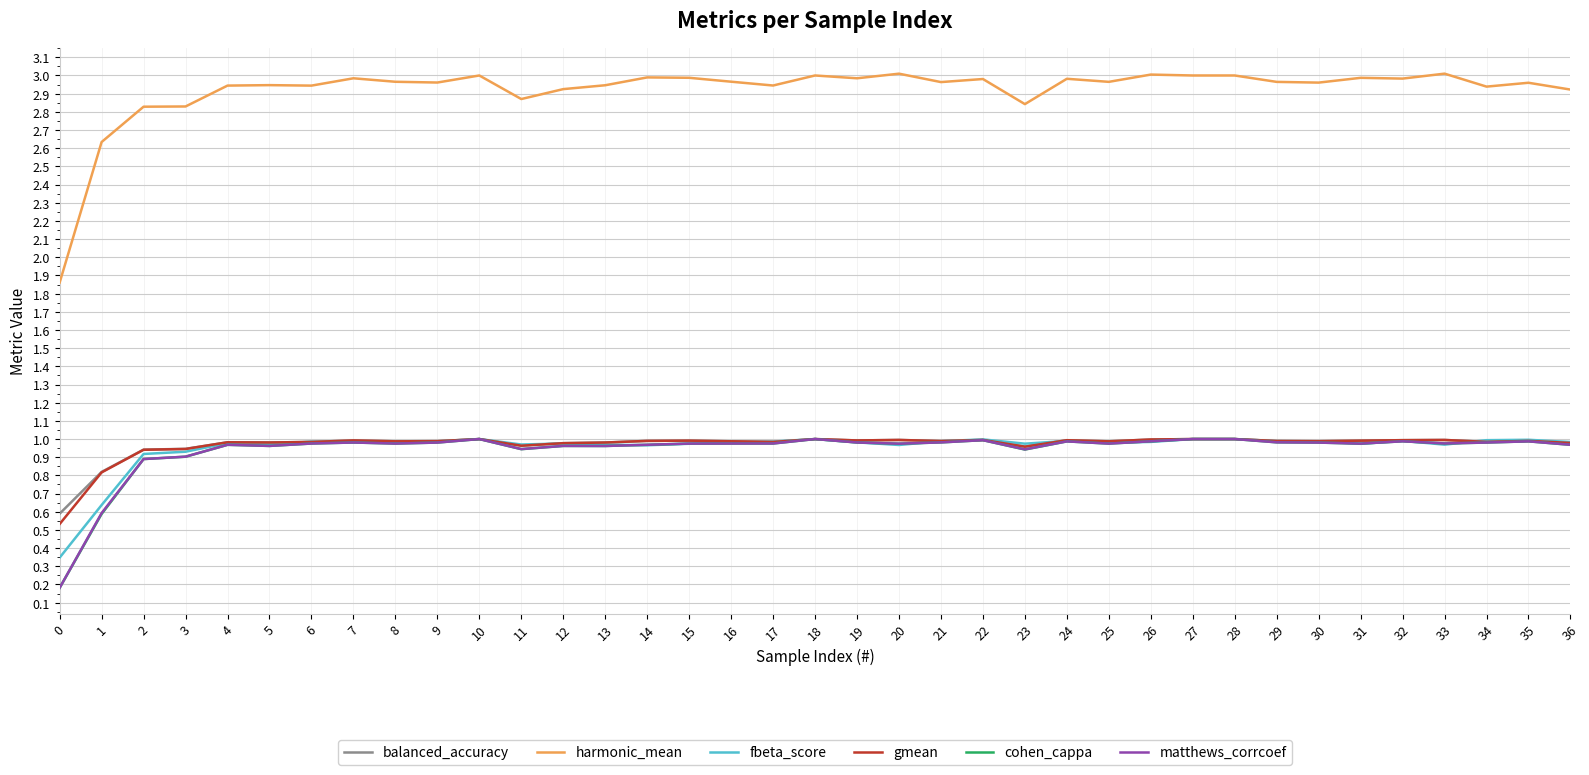

True or false: harmonic_mean and balanced_accuracy intersect in this chart.

False